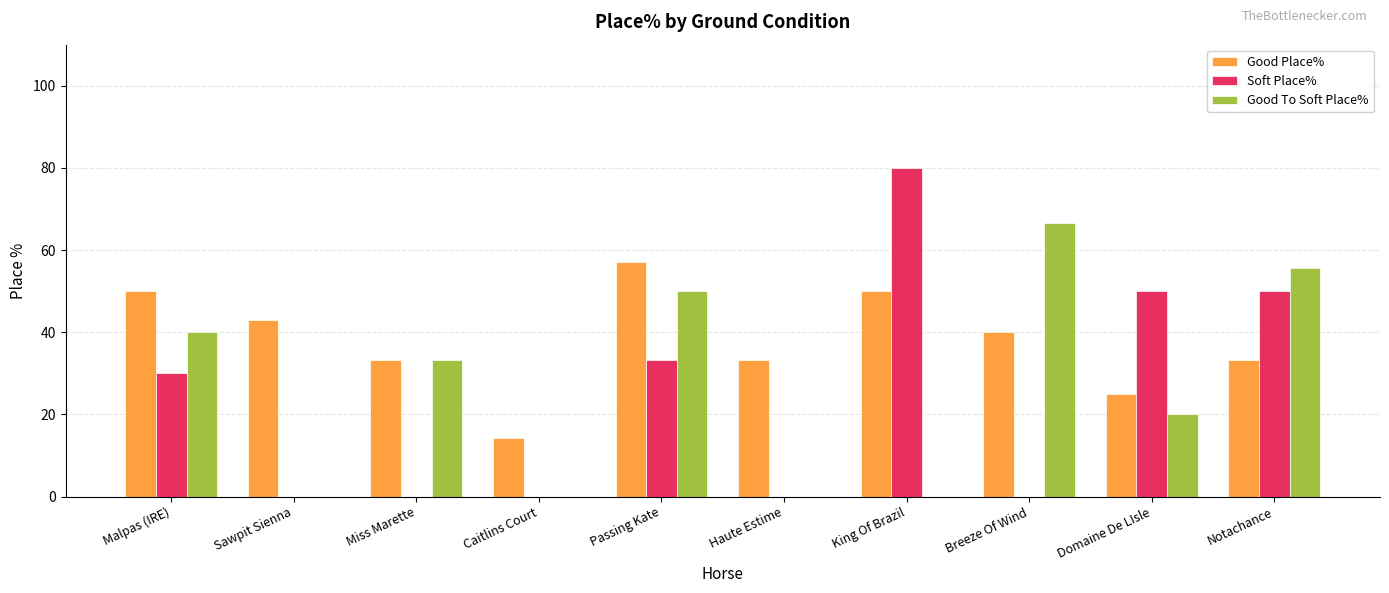

The Good Place% series shows 57.1 at Passing Kate. True or false?

True